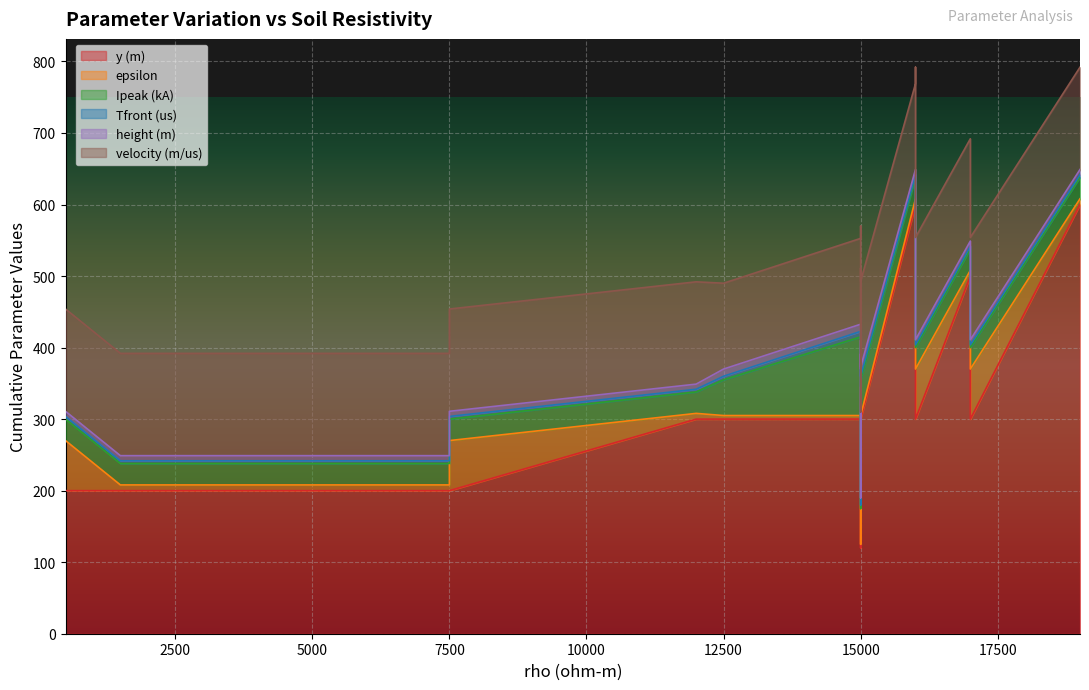

In Ipeak (kA), how many points are lower than both neighbors (excluding endpoints)?

1